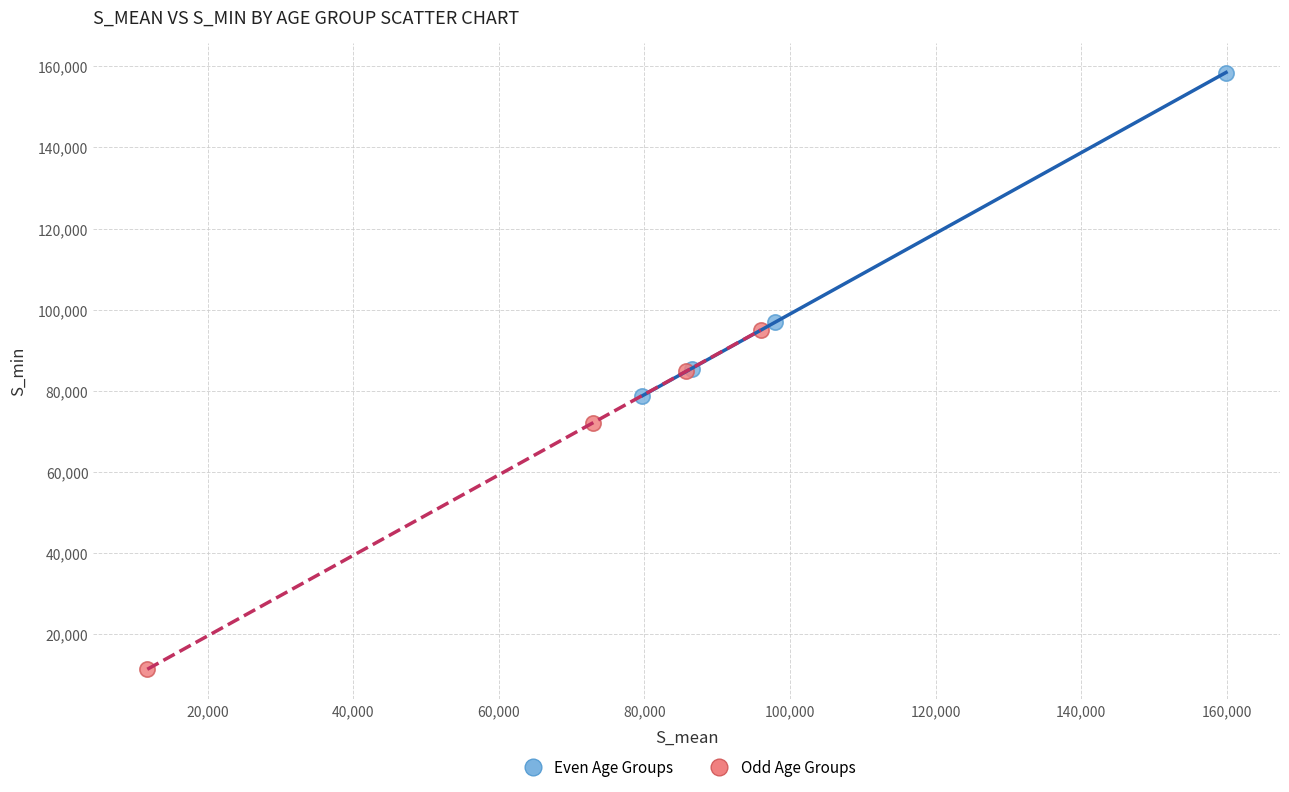

Which series has the largest Y range (max minus min)?

Odd Age Groups